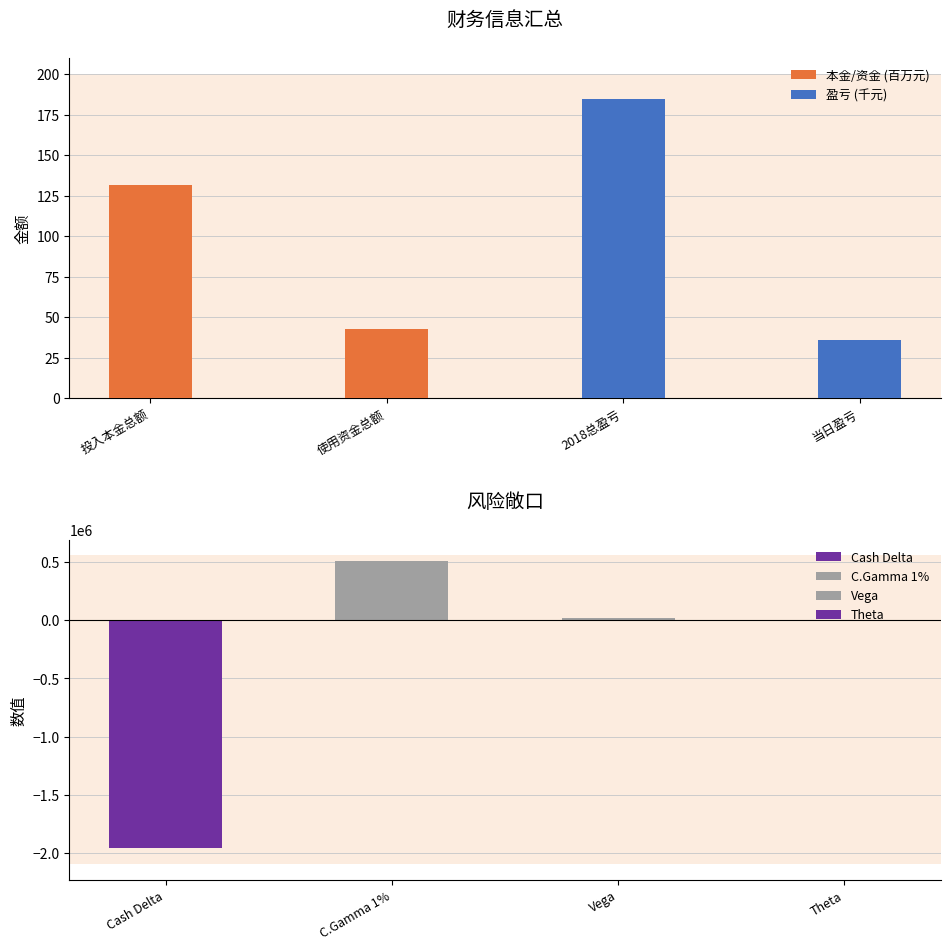

What is the greatest value displayed?

184.9